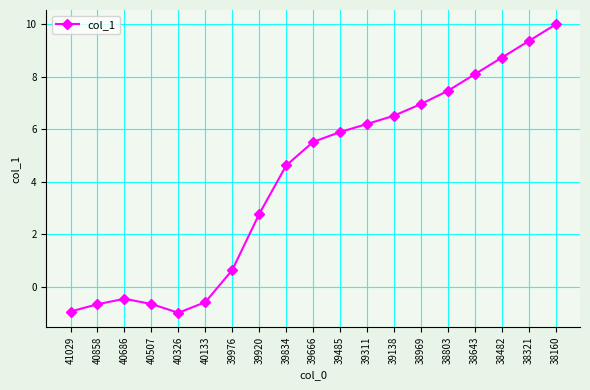

What is the approximate value at 39485?

5.9